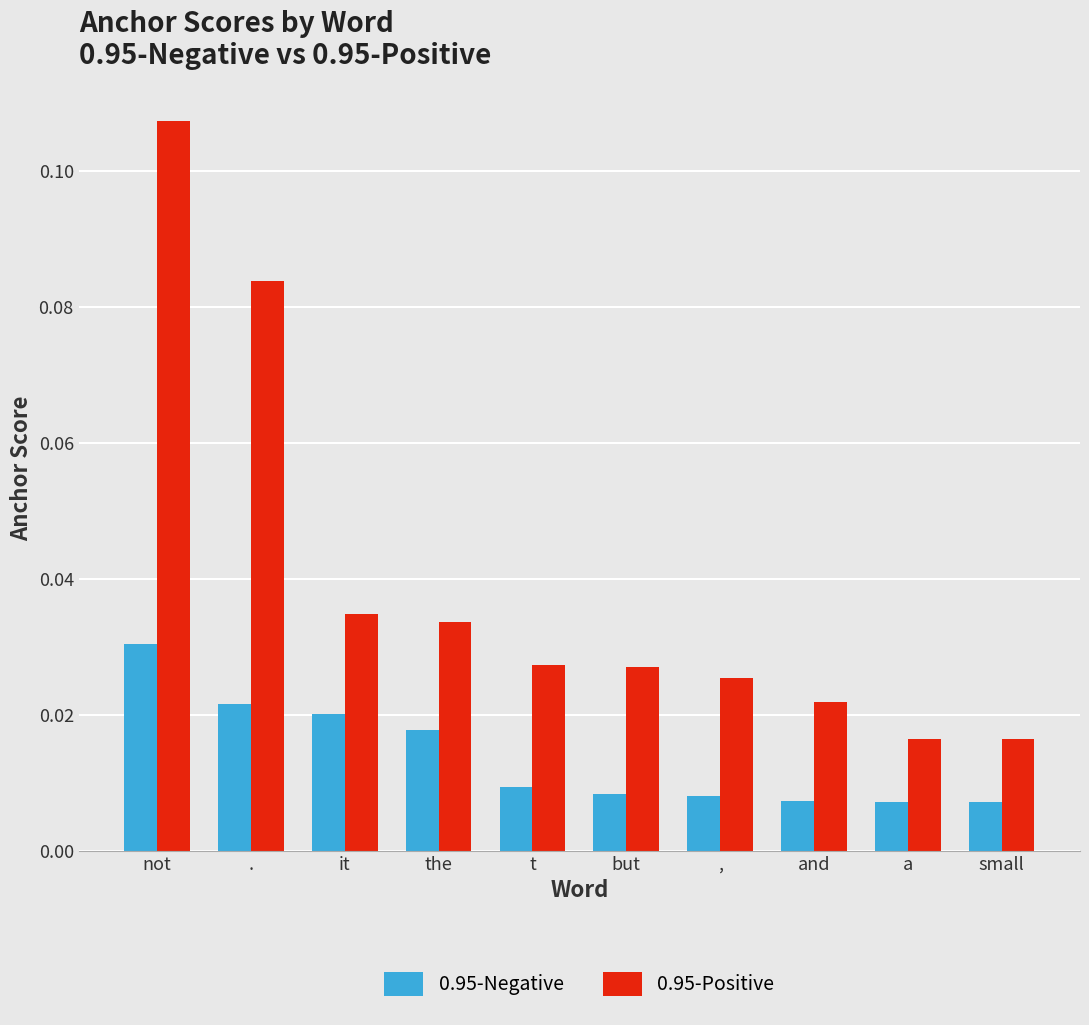

What is the sum of all 0.95-Positive values?

0.4